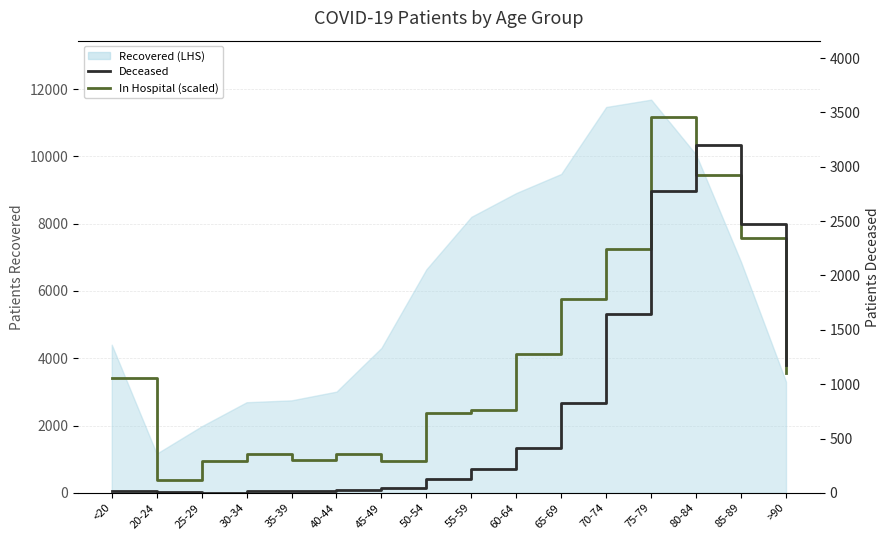

Which has a higher value, >90 or 25-29?

>90